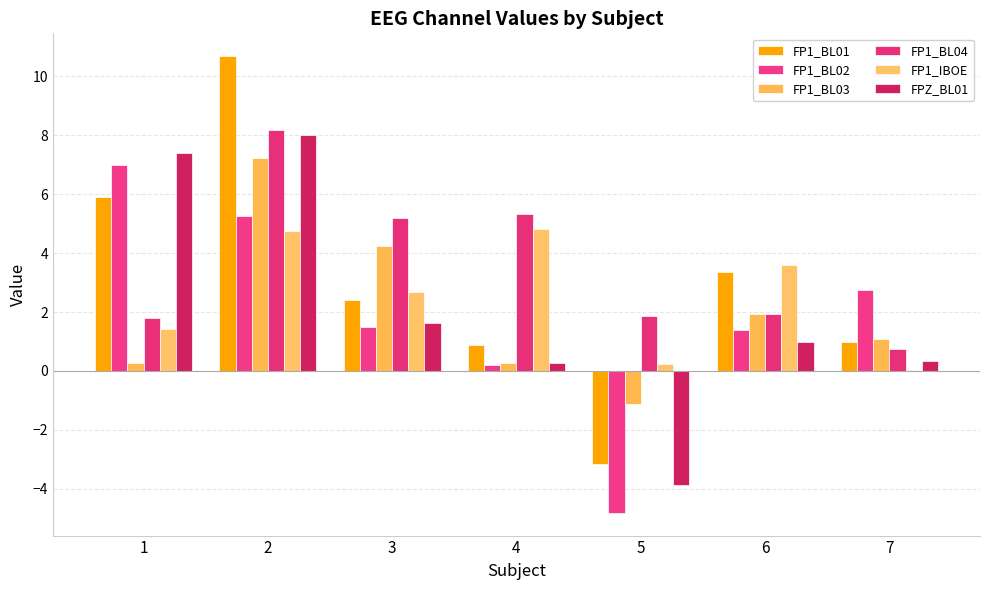

Read the FP1_BL01 value at 6.

3.4